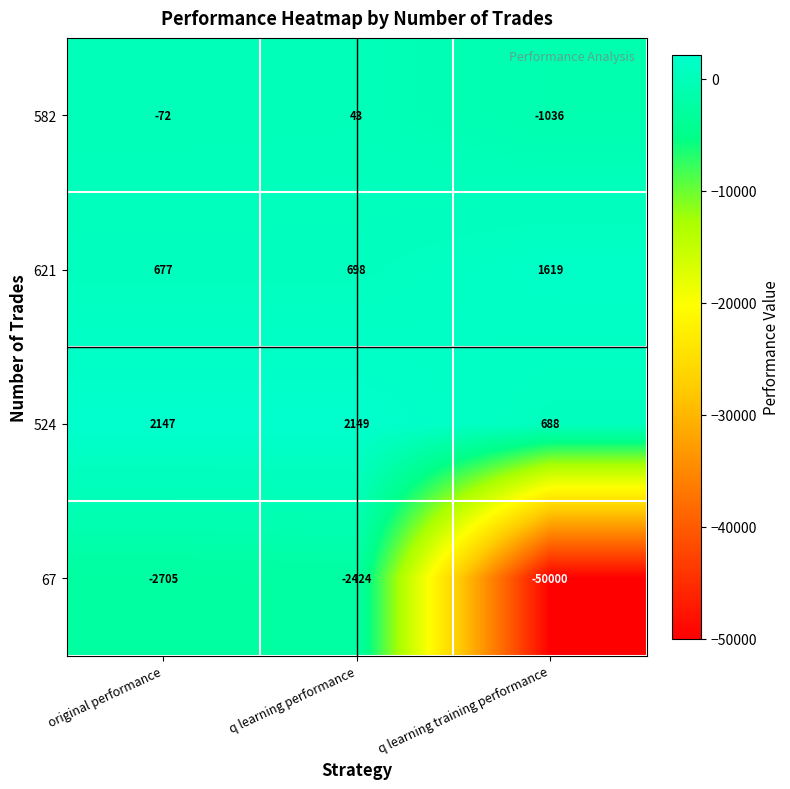

The value of 621 at q learning training performance is 1619. True or false?

True